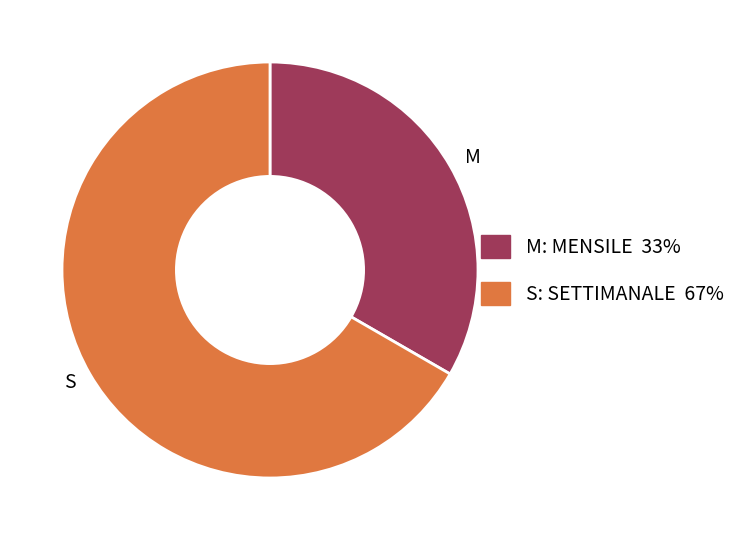

What is the ratio of the value at S to the value at M?

2.0